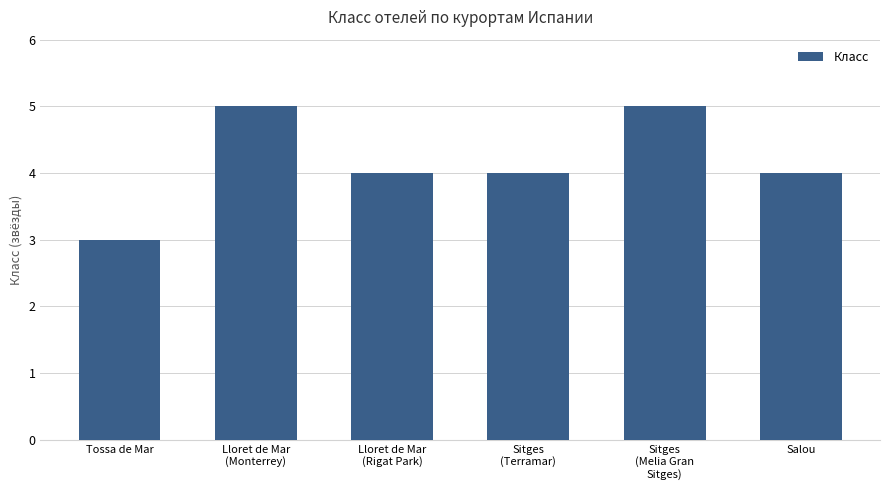

Count the number of data series in this chart.

1